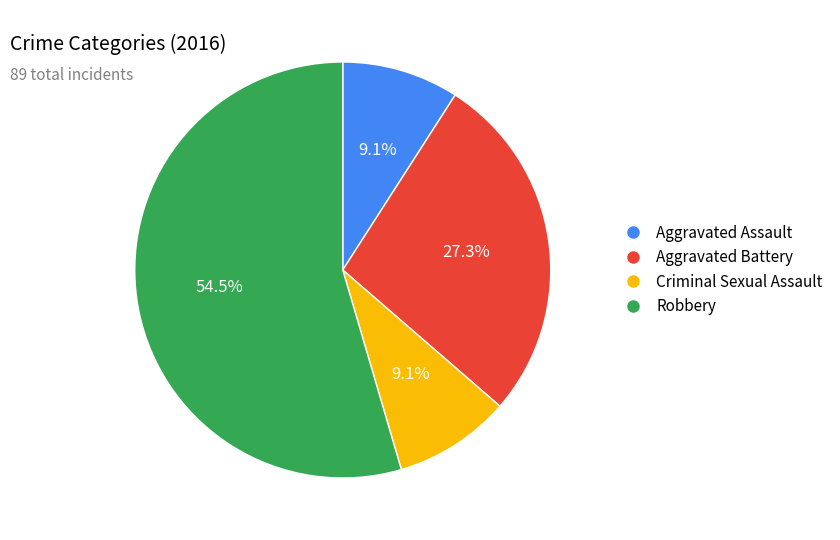

Is there any slice that represents more than half of the pie?

Yes